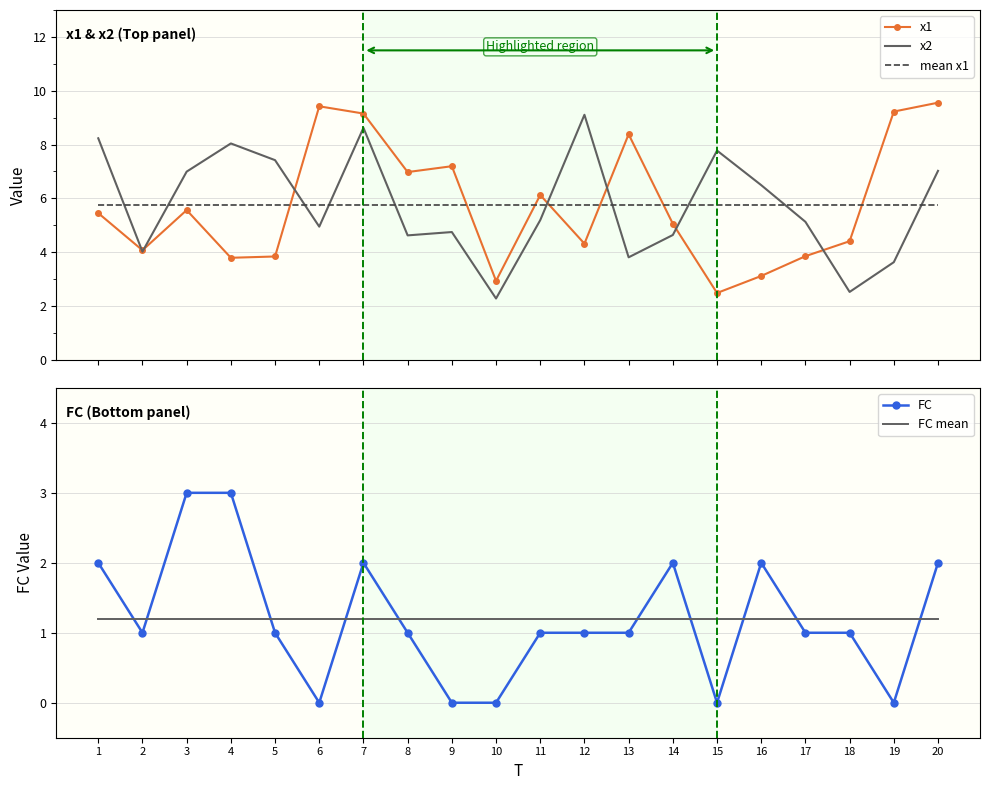

Is it true that FC mean equals 2.1 at 1?

False